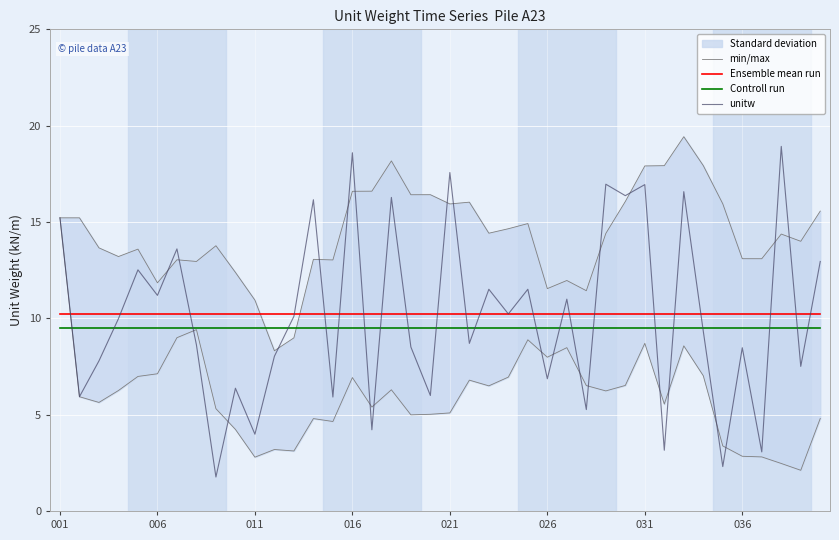

What is the maximum value shown in the chart?

19.4